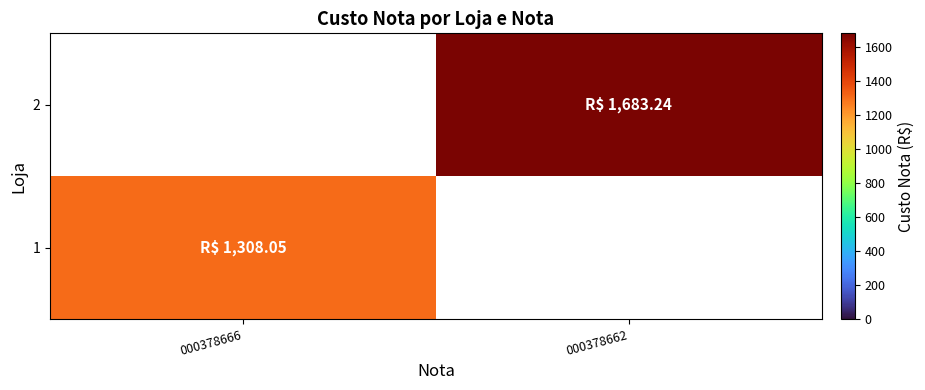

What is the smallest value displayed?

1308.0